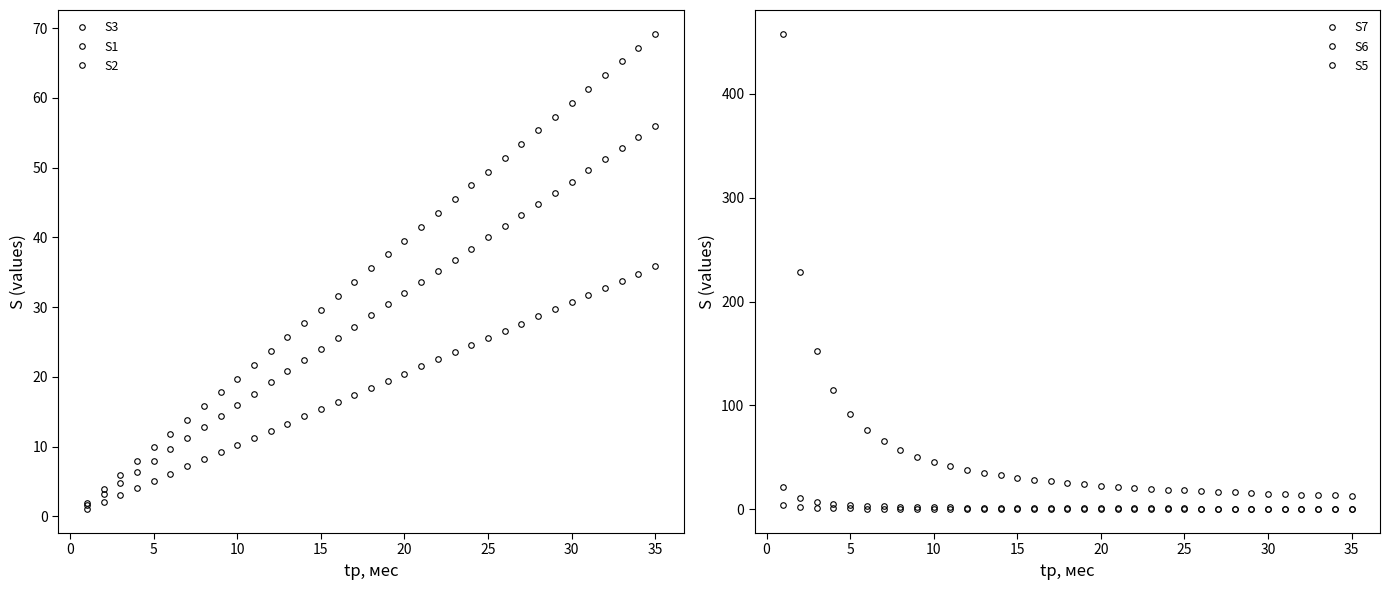

What is the sum of all S7 values?

1897.7